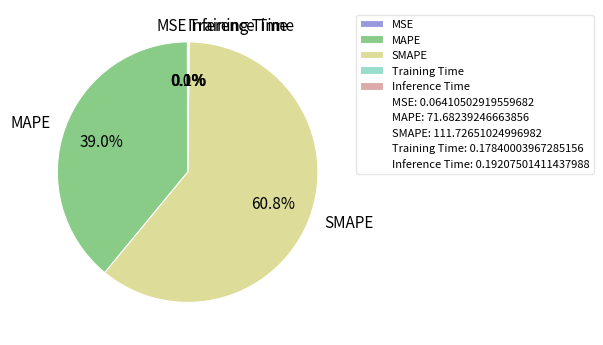

What is the largest slice in the pie chart?

SMAPE